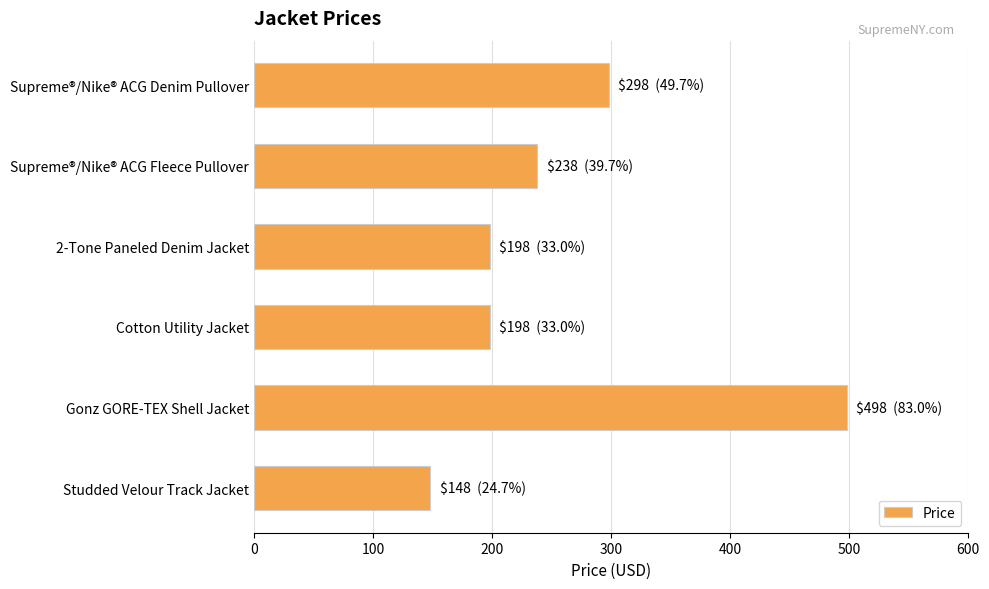

What is the average value?

263